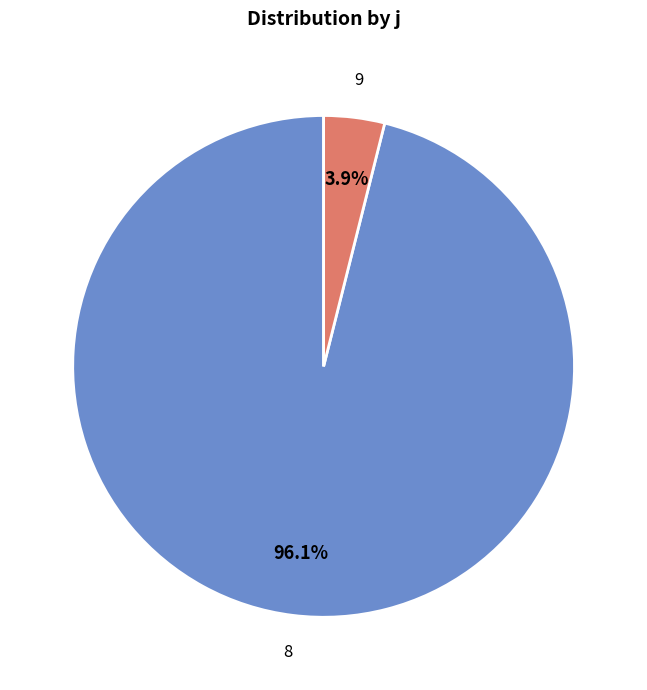

Count the number of slices in the pie.

2